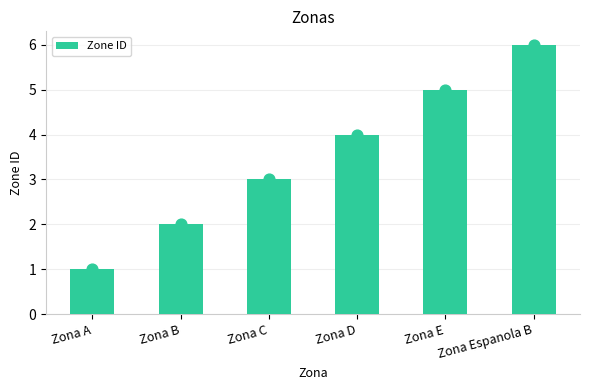

Approximately how many times larger is the value at Zona B compared to Zona Espanola B?

0.3